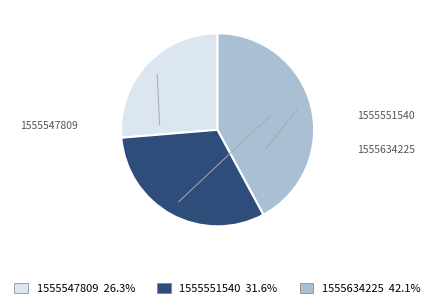

Rank the categories by value from lowest to highest.

1555547809, 1555551540, 1555634225